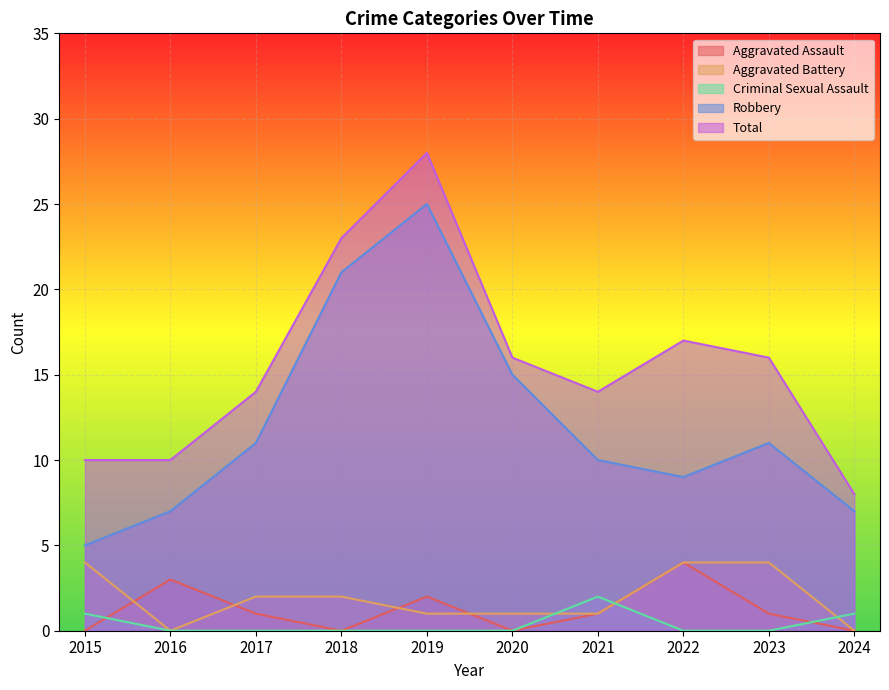

Between 2021 and 2016, which is larger?

2016